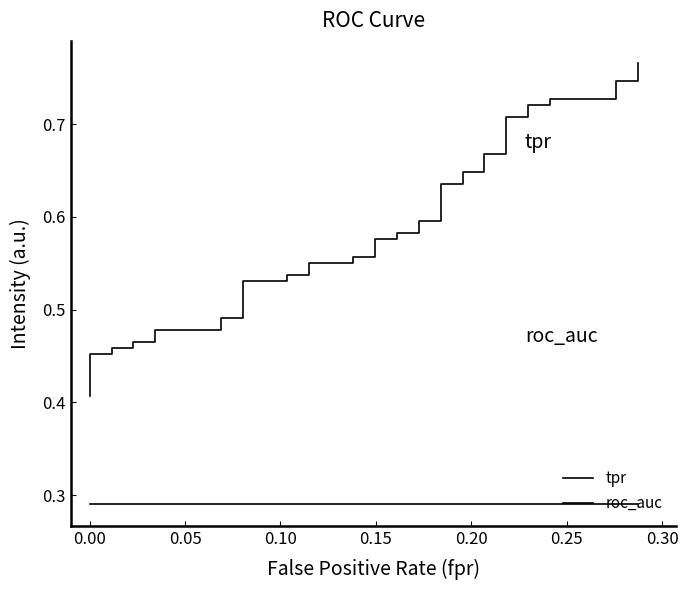

Does the chart have visible grid lines?

No